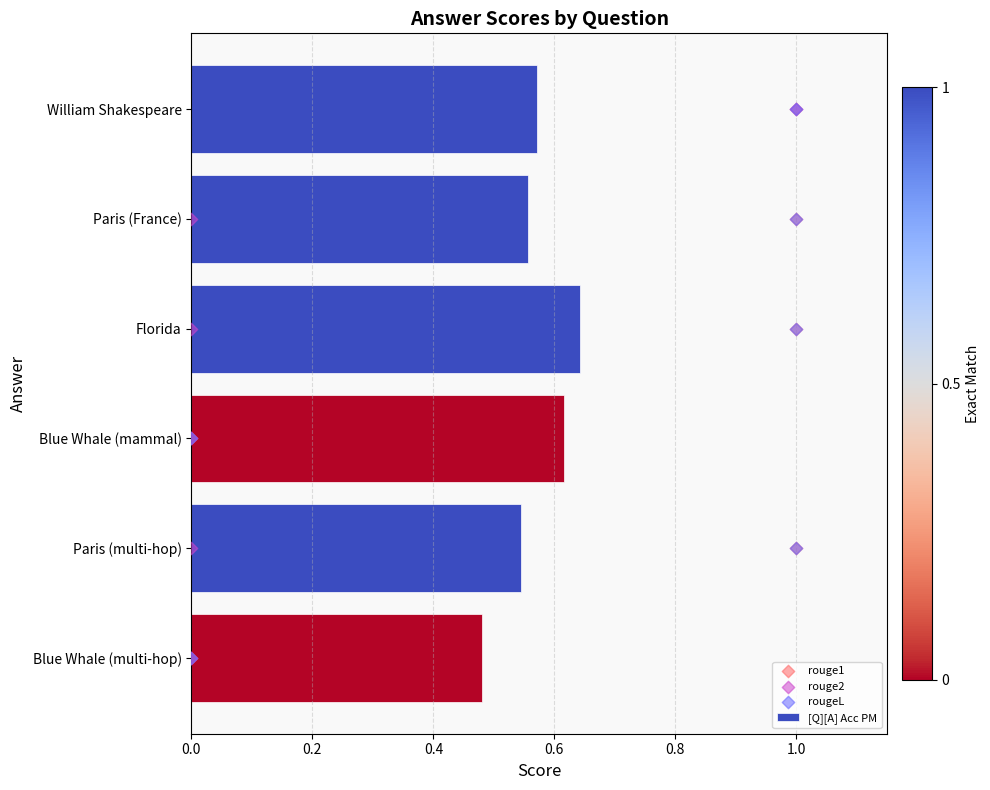

Where is [Q][A] Acc PM nearest to the value 0?

Blue Whale (multi-hop)